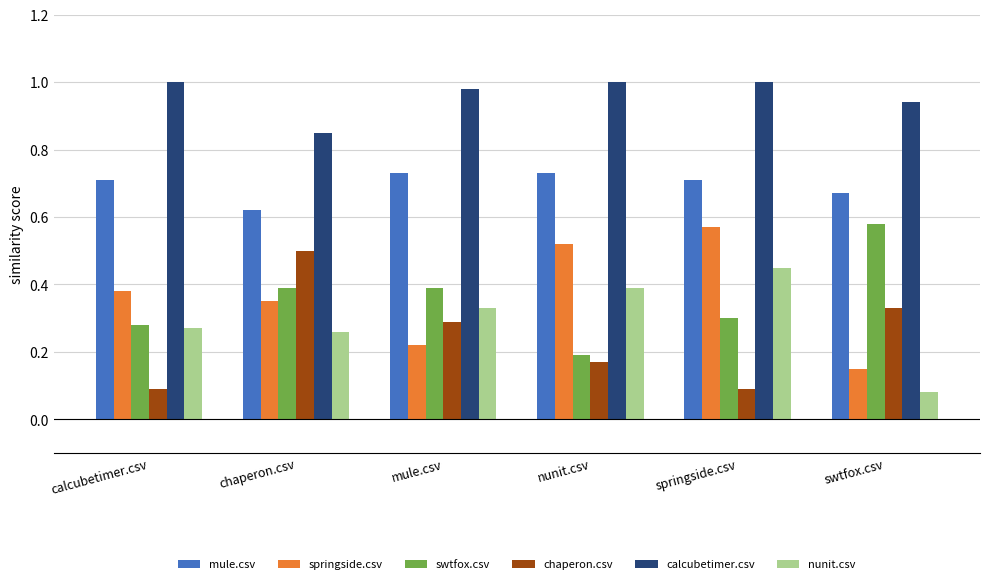

Between chaperon.csv and springside.csv, which series saw the biggest shift?

chaperon.csv